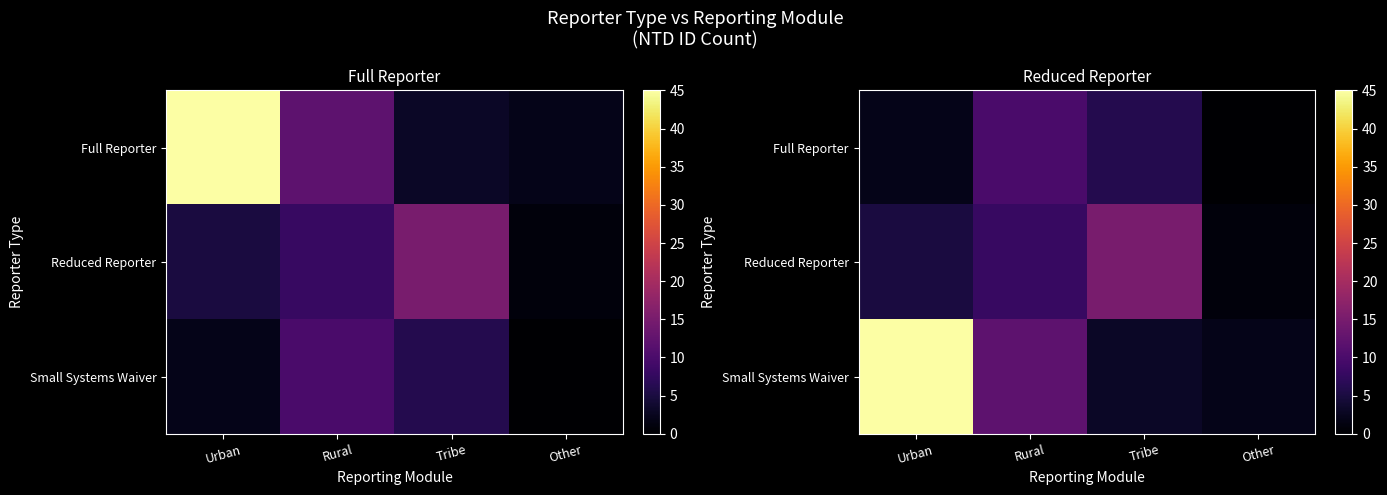

Is it true that Small Systems Waiver equals 2 at Other?

True